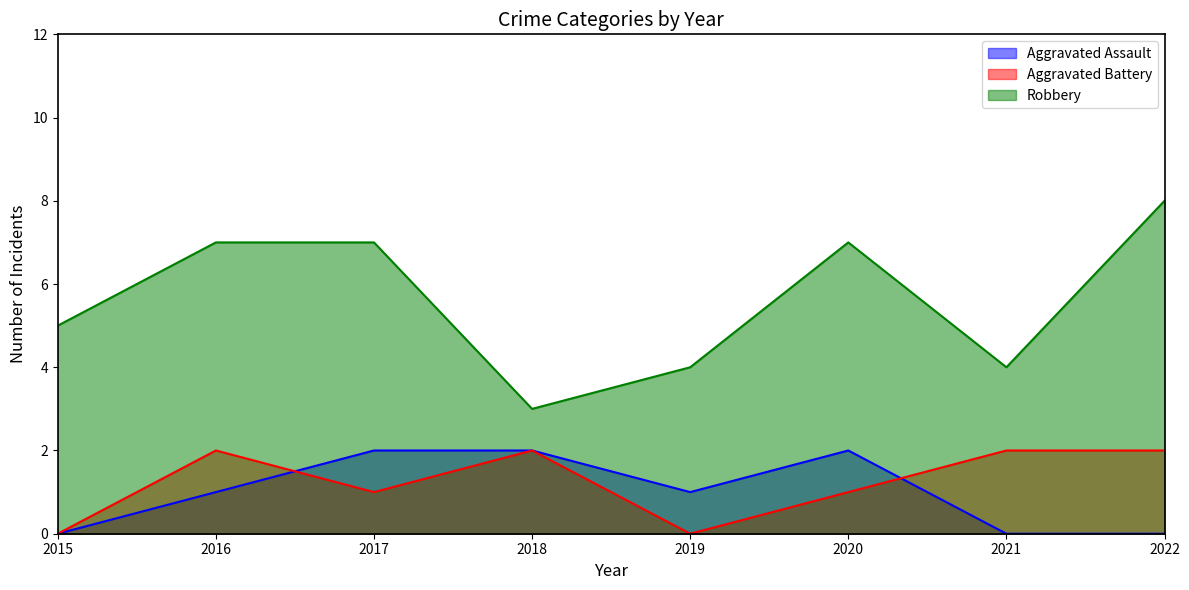

What is the difference between the Robbery values at 2018 and 2017?

4